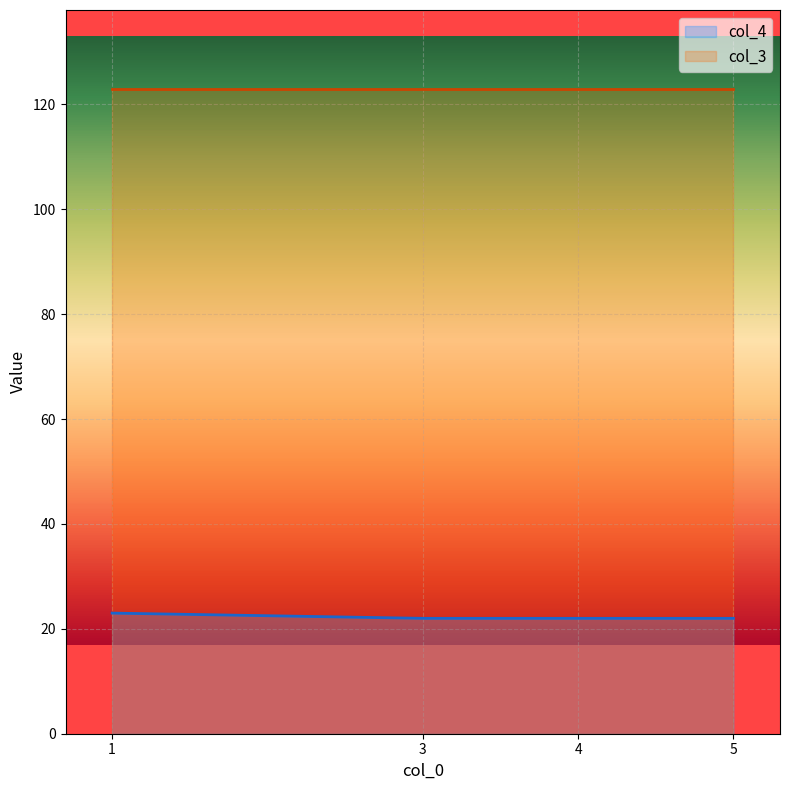

True or false: the data shows 32 at 4.

False